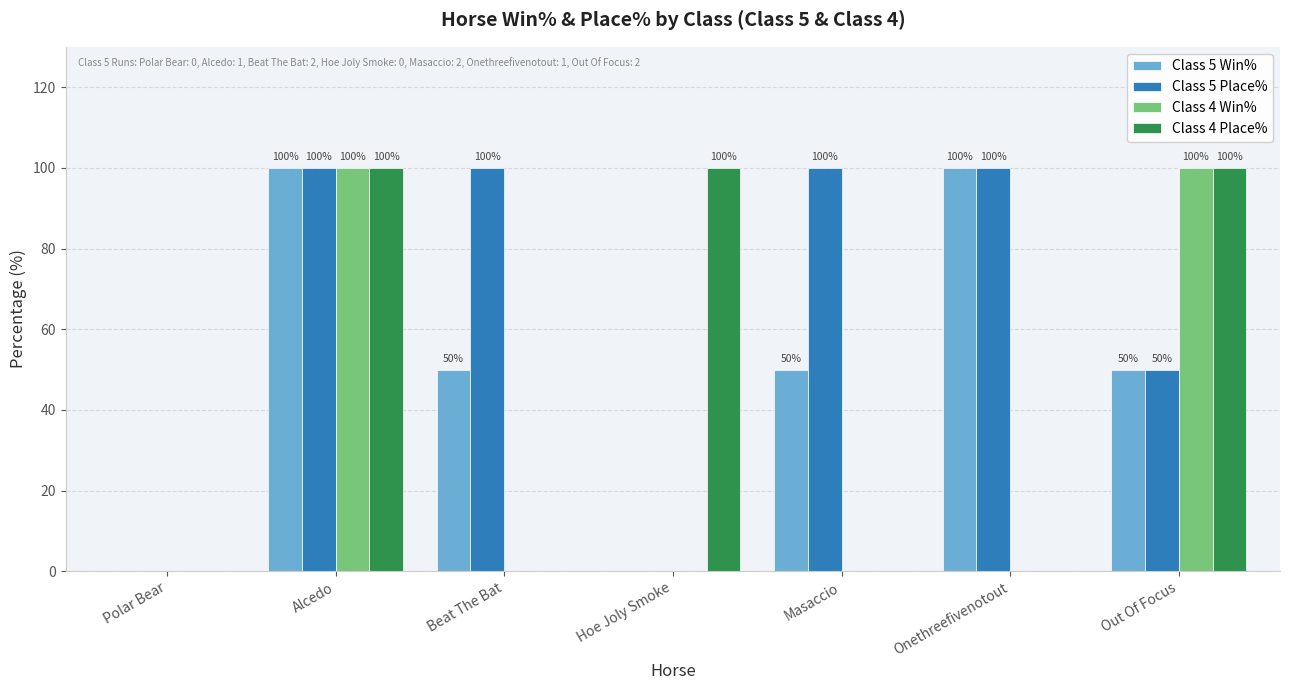

How many Class 4 Win% values are between 0 and 100?

7